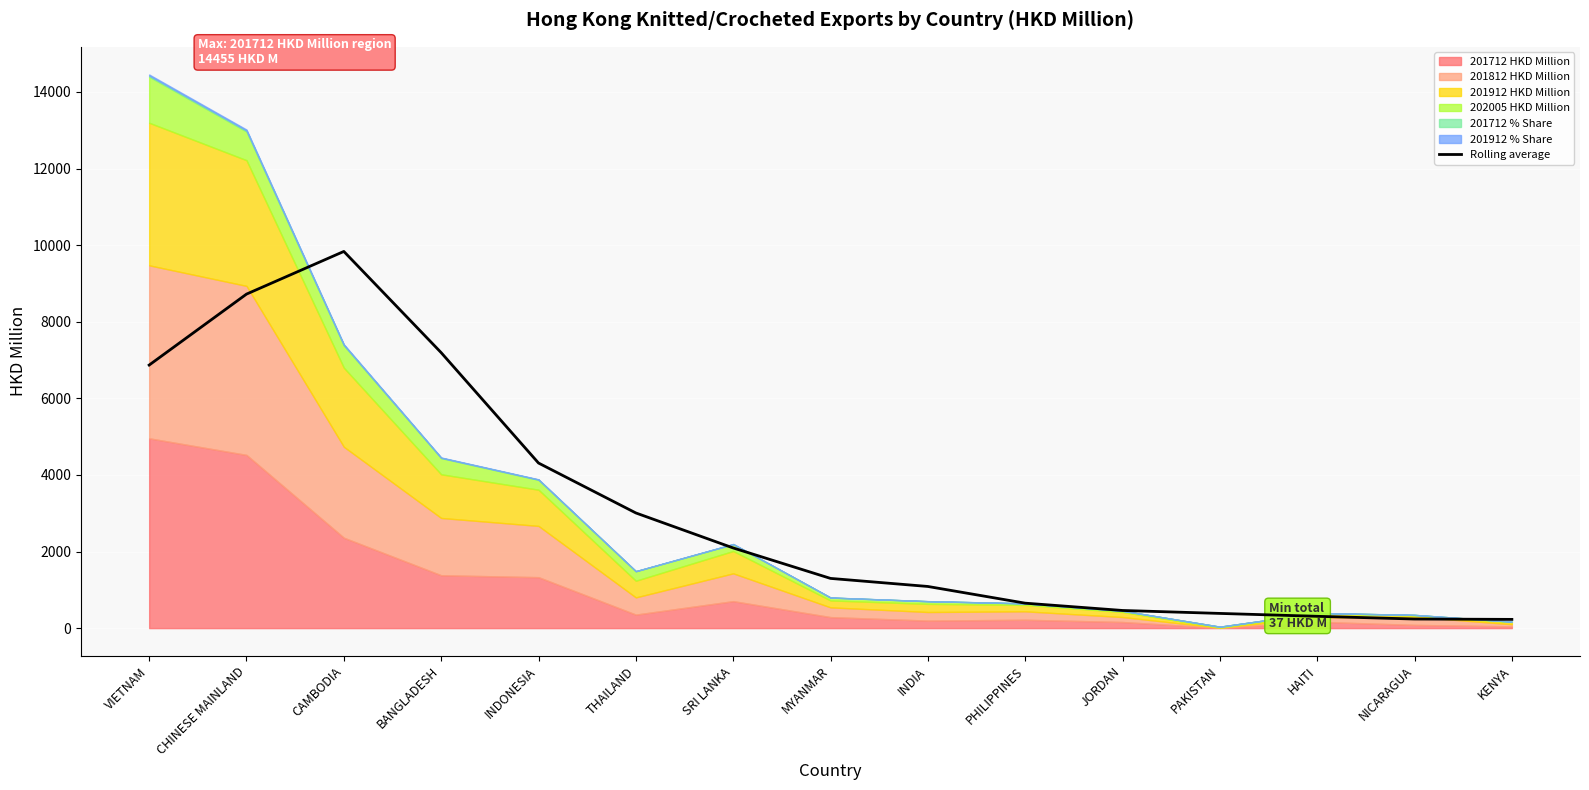

How many lines are shown in the chart?

1